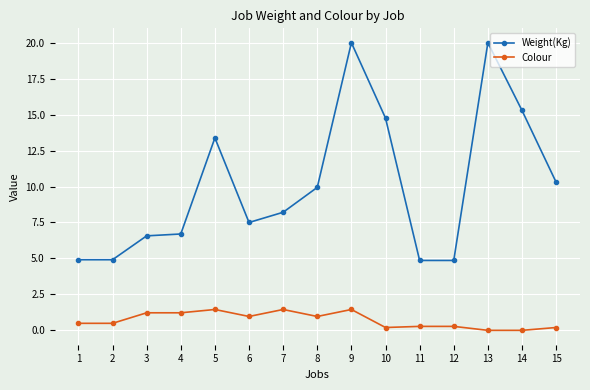

At 7, list the series in order from largest to smallest.

Weight(Kg), Colour